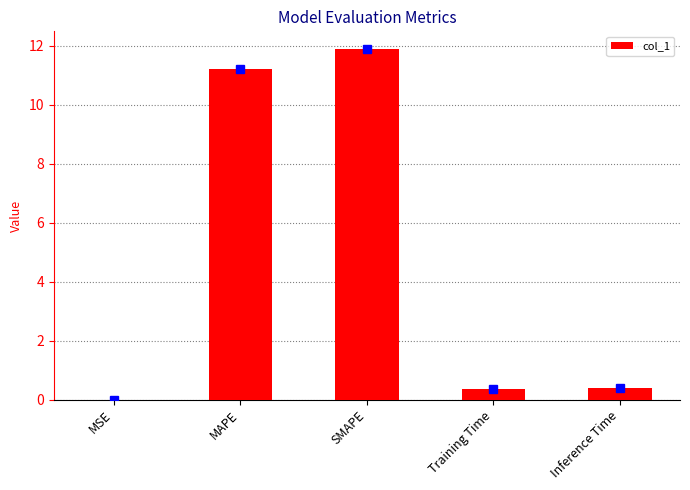

What is the sum of the values at Training Time and MSE?

0.4